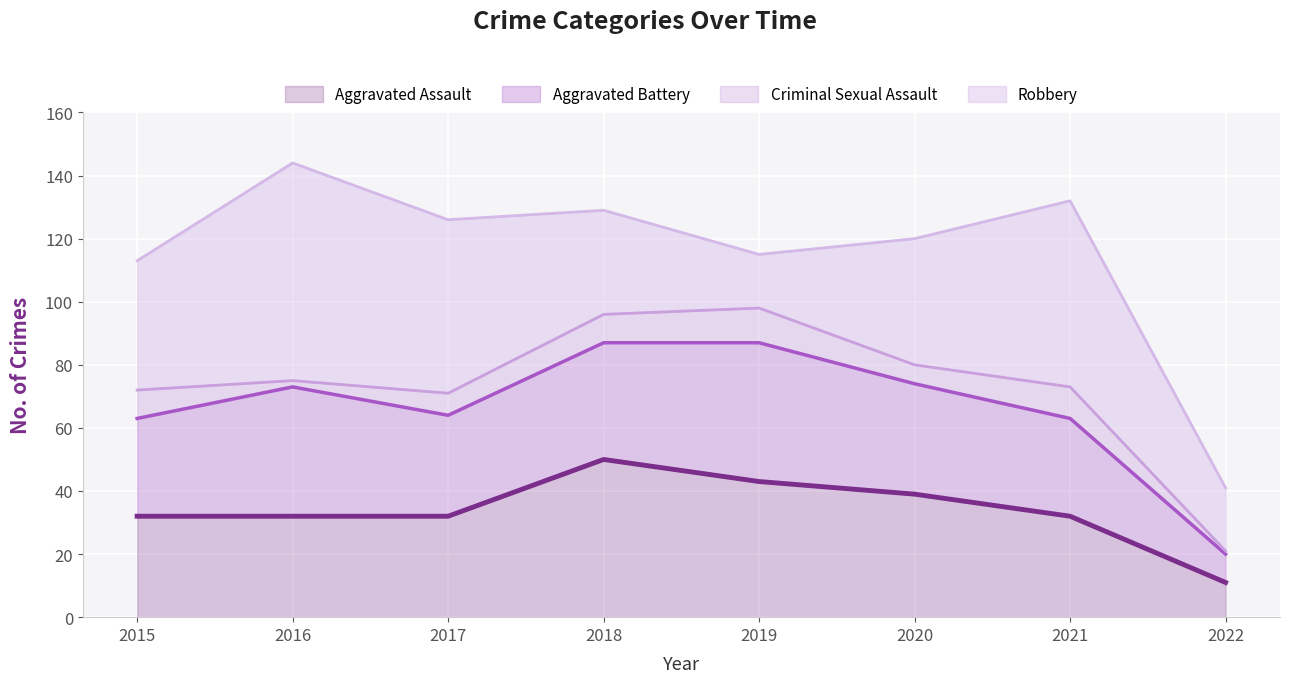

What is the sum of all Aggravated Battery values?

260